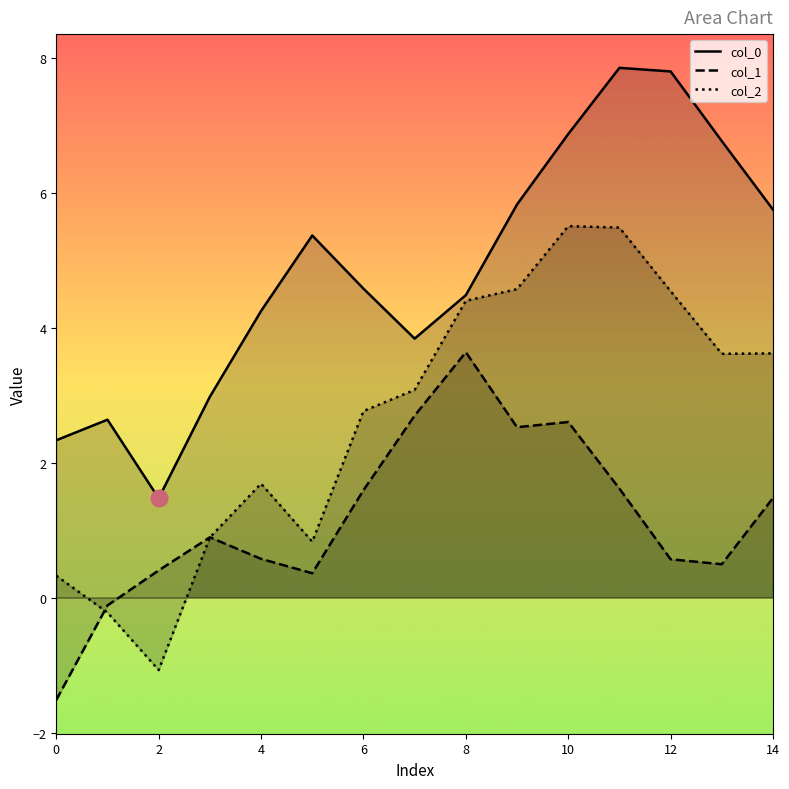

What is the difference between the second highest and minimum values in the col_2 series?

6.6